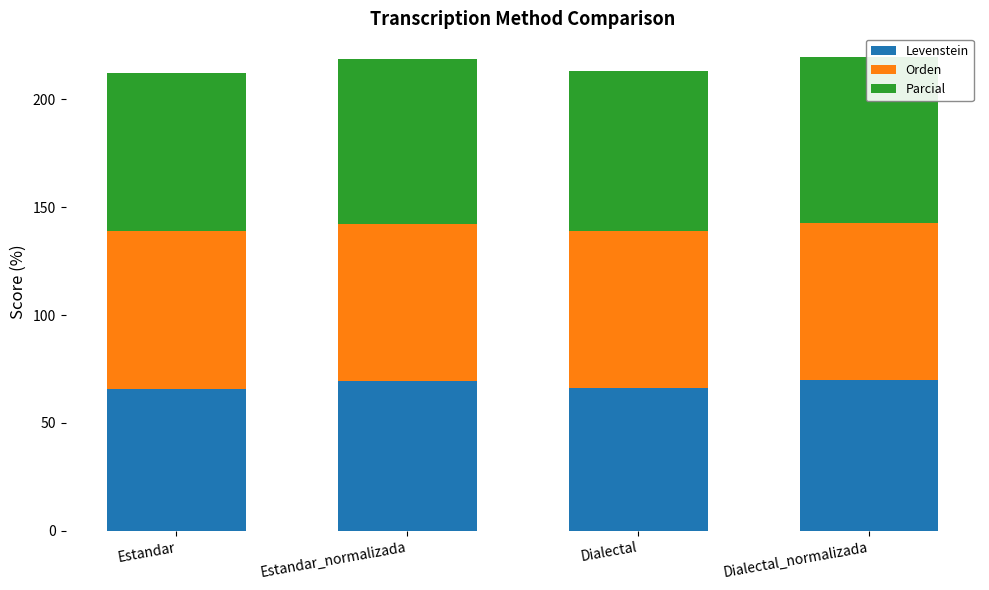

How many bars are there in total?

12